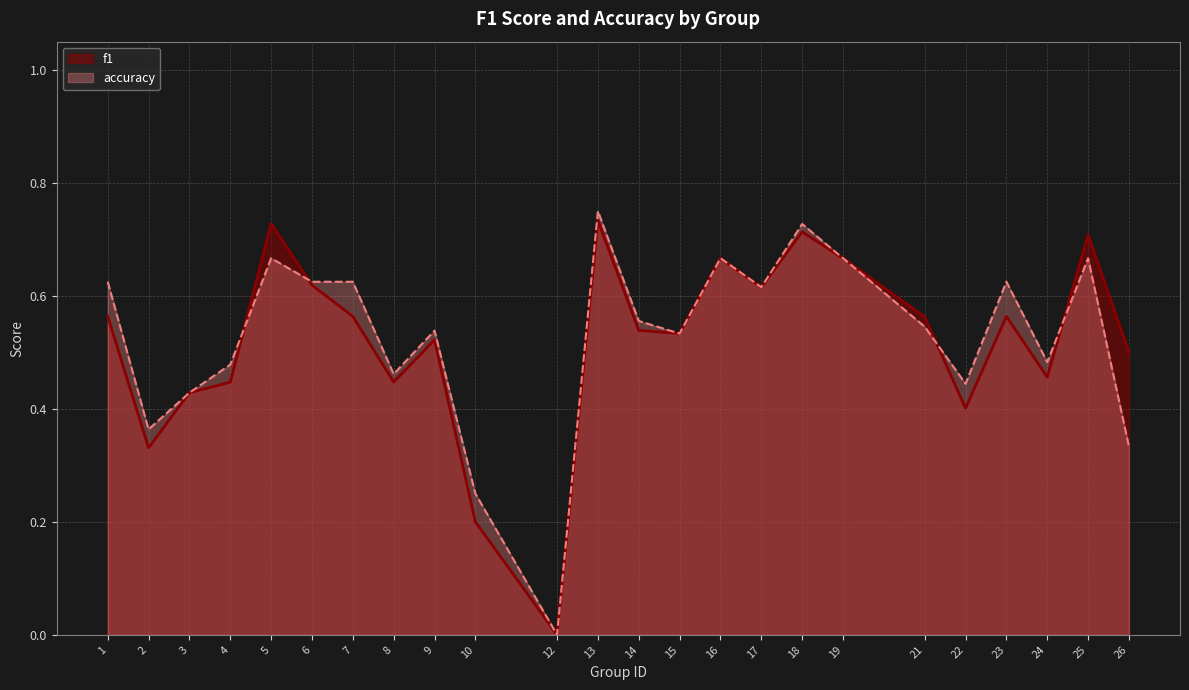

How many distinct data groups are displayed?

2